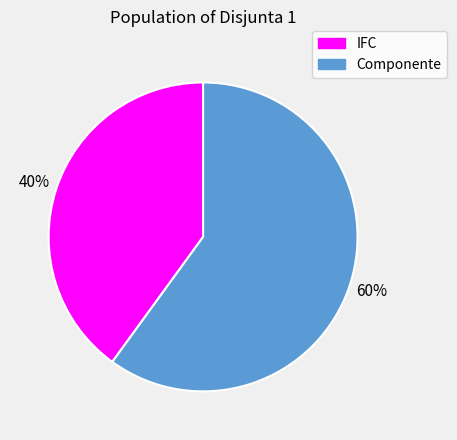

Do Componente and IFC together represent more than half of the pie?

Yes